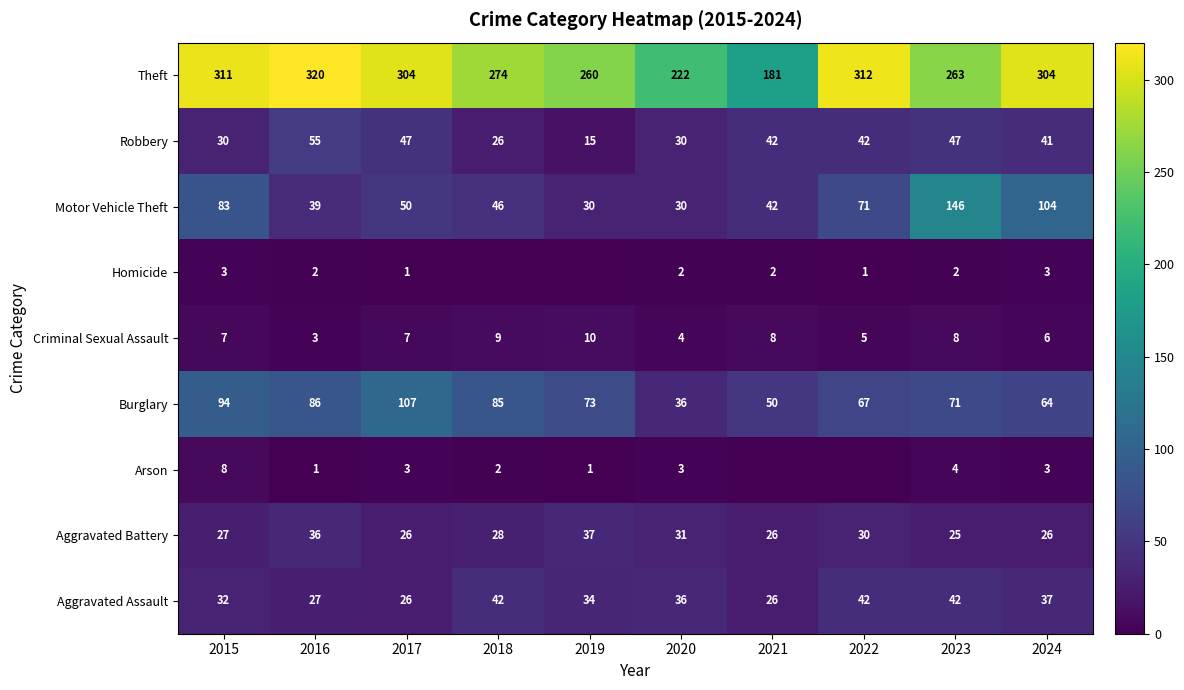

How many data points does each series have?

10